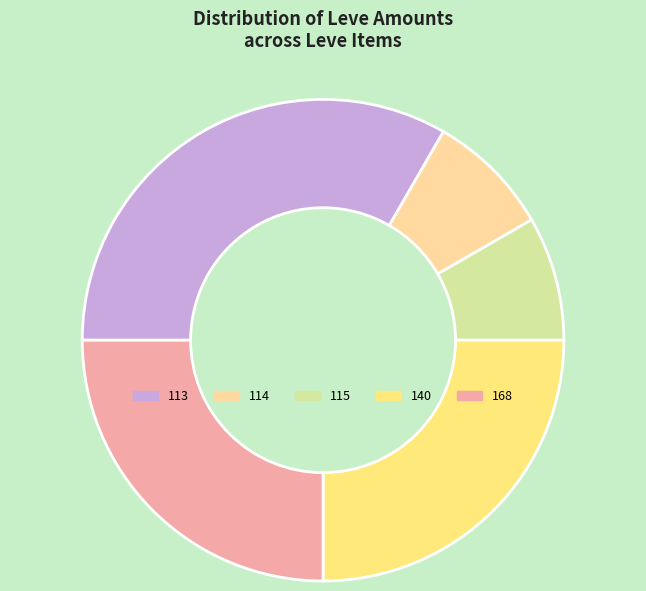

Which has a higher value, 114 or 168?

168